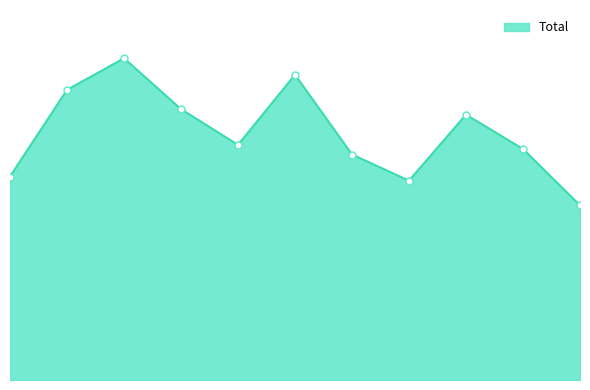

What is the difference between the maximum and minimum values?

107